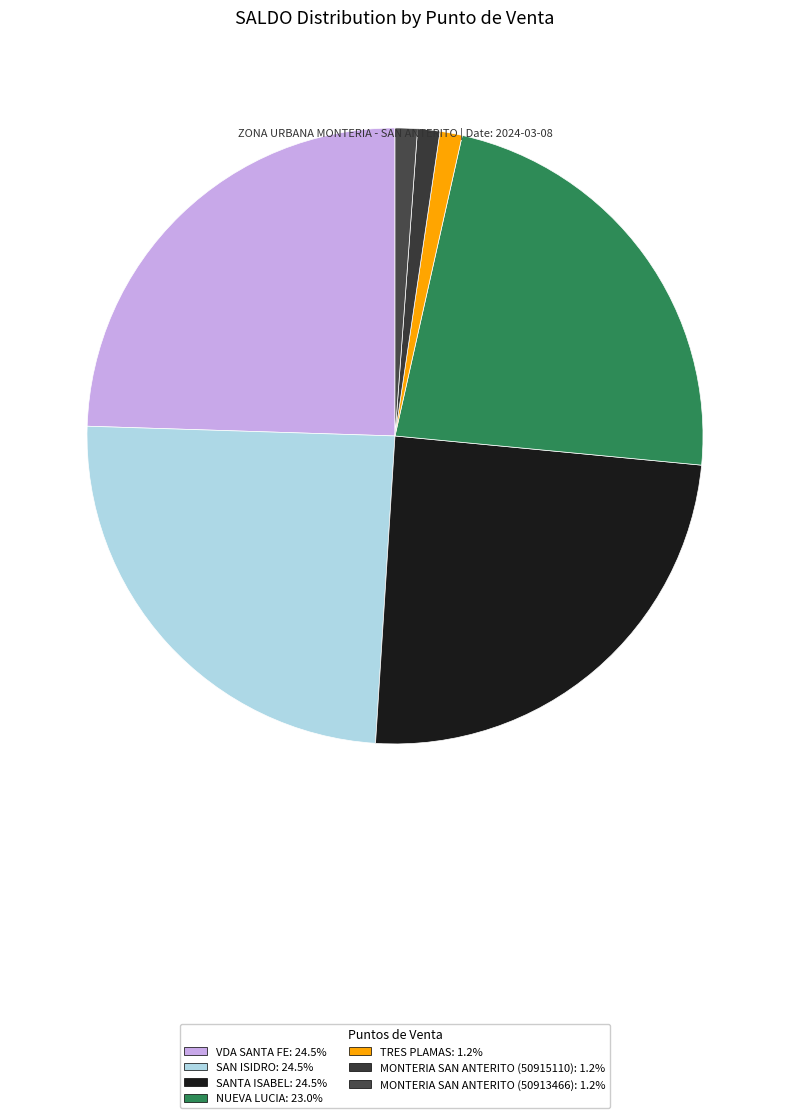

How many slices are in this pie chart?

7